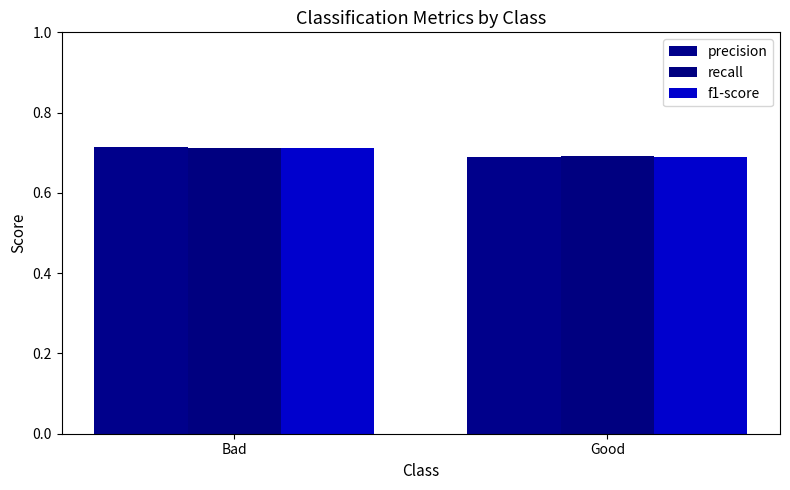

The value of f1-score at Bad is 0.7. True or false?

True